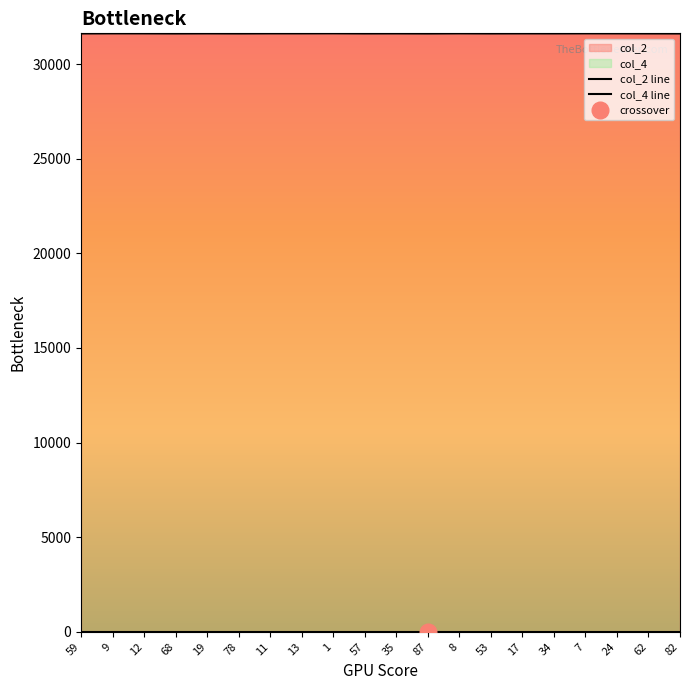

How many interior local peaks does the col_2 line series have?

7